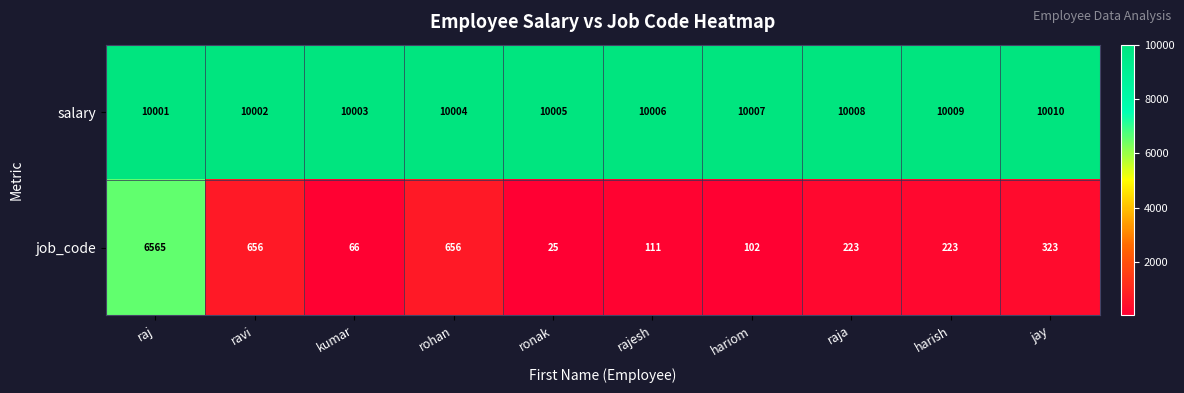

Reading left to right, extract all data points from this chart.

salary: 10001	10002	10003	10004	10005	10006	10007	10008	10009	10010
job_code: 6565	656	66	656	25	111	102	223	223	323